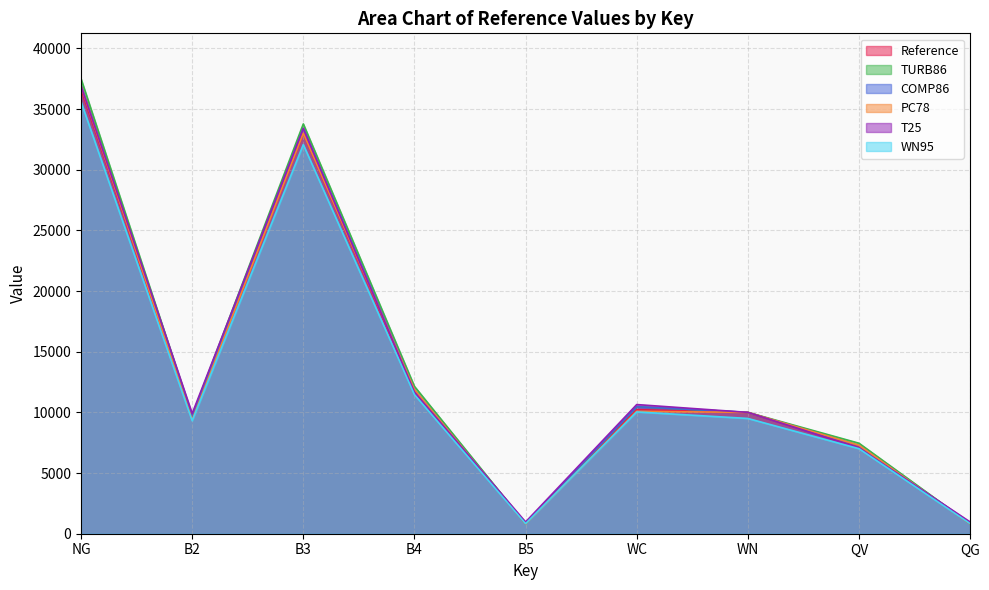

Which has a higher value, WN or B5?

WN